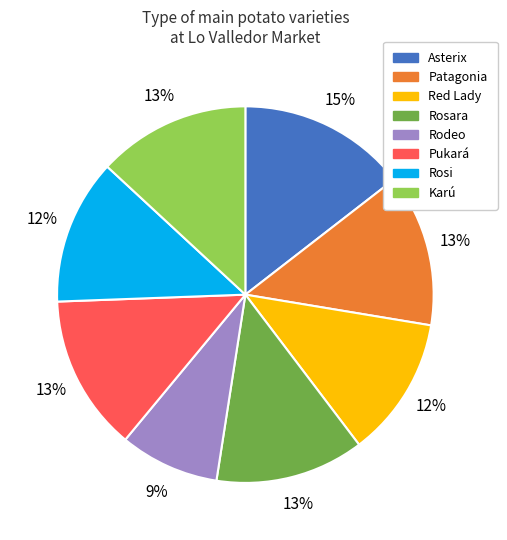

To the nearest percent, what portion does Asterix represent?

15%